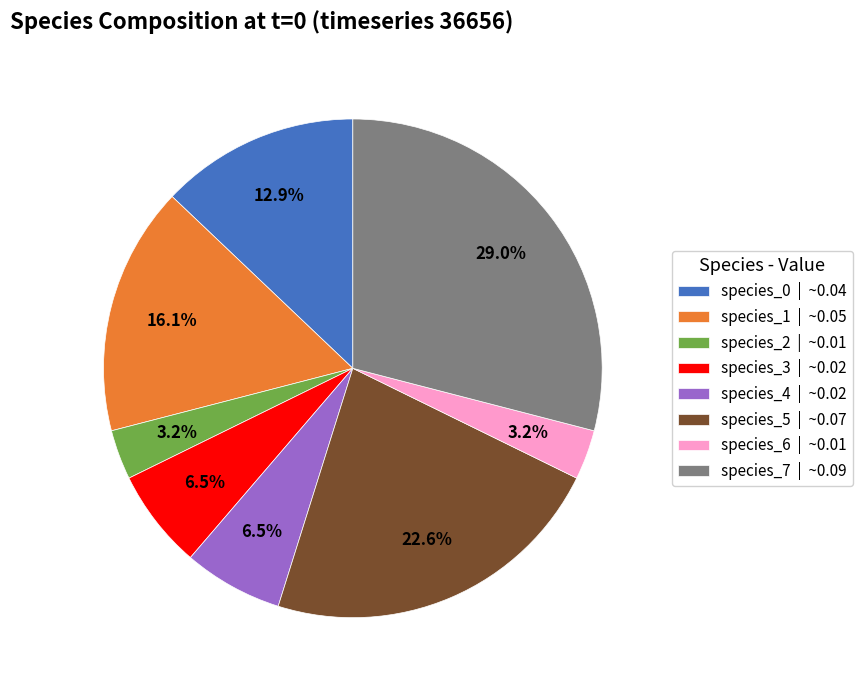

Which slice is the largest?

species_7